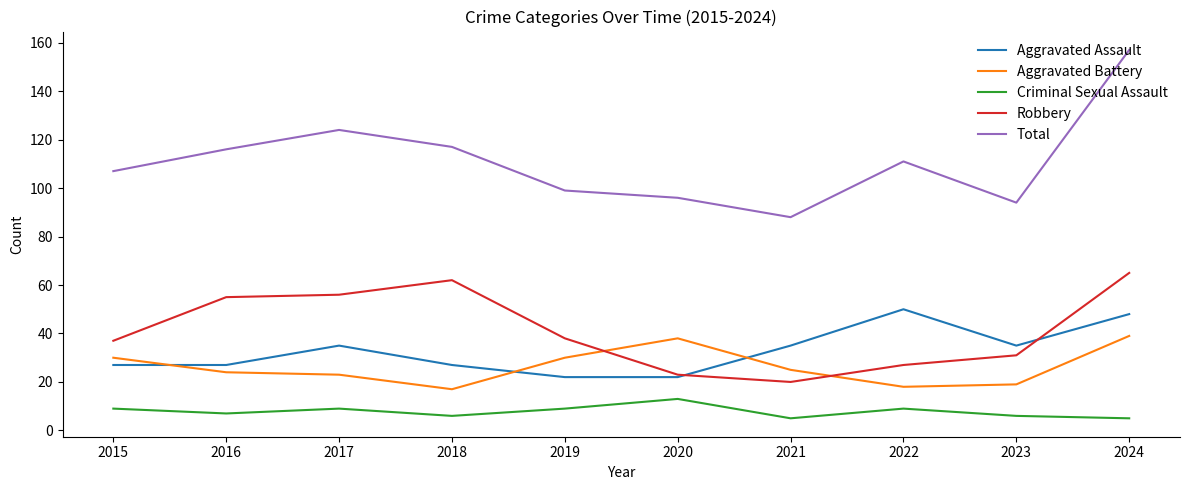

Reading left to right, extract all data points from this chart.

Aggravated Assault: 2015=27	2016=27	2017=35	2018=27	2019=22	2020=22	2021=35	2022=50	2023=35	2024=48
Aggravated Battery: 2015=30	2016=24	2017=23	2018=17	2019=30	2020=38	2021=25	2022=18	2023=19	2024=39
Criminal Sexual Assault: 2015=9	2016=7	2017=9	2018=6	2019=9	2020=13	2021=5	2022=9	2023=6	2024=5
Robbery: 2015=37	2016=55	2017=56	2018=62	2019=38	2020=23	2021=20	2022=27	2023=31	2024=65
Total: 2015=107	2016=116	2017=124	2018=117	2019=99	2020=96	2021=88	2022=111	2023=94	2024=157